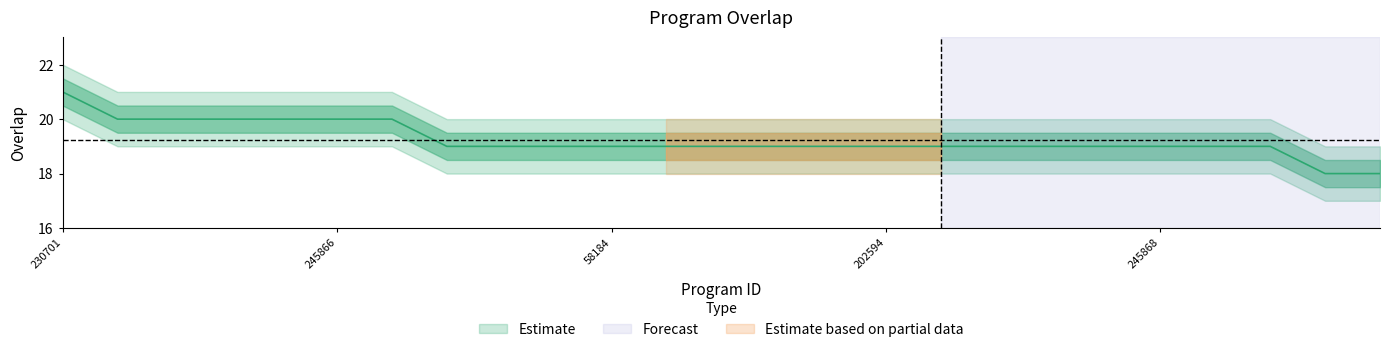

Where does the data first go above 19?

230701